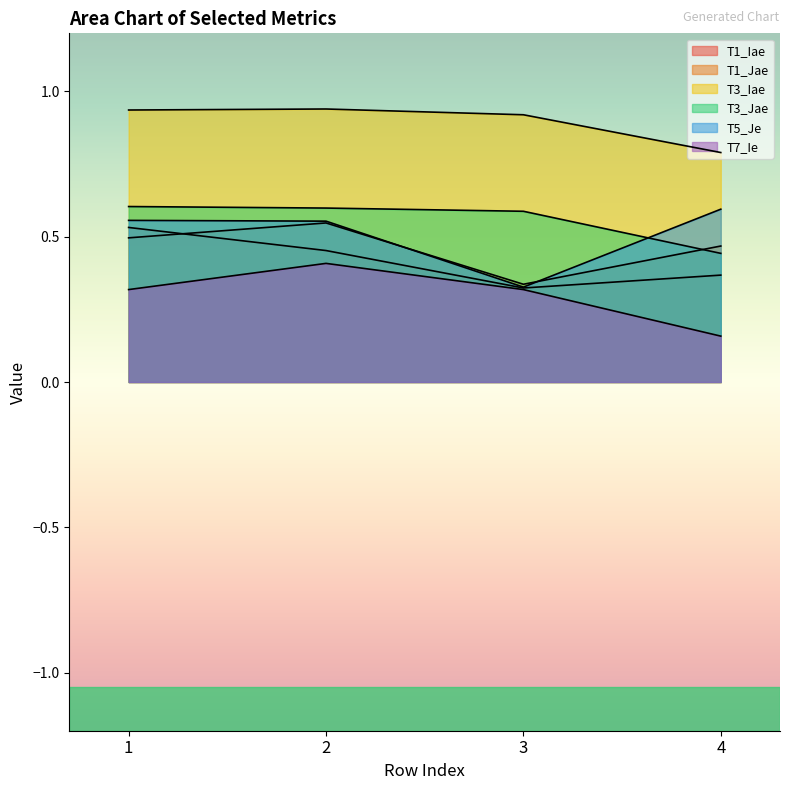

Rank the series at 3 from lowest to highest value.

T7_Ie, T1_Iae, T5_Je, T1_Jae, T3_Jae, T3_Iae